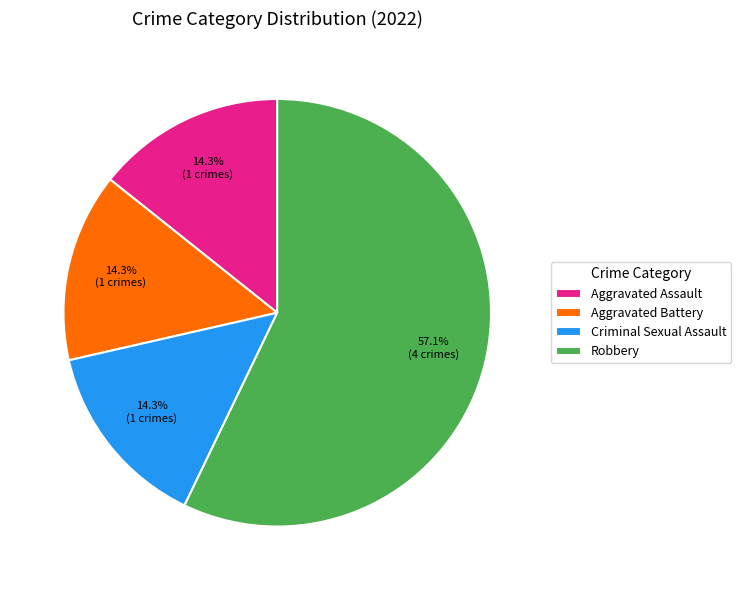

How many segments does this pie chart have?

4